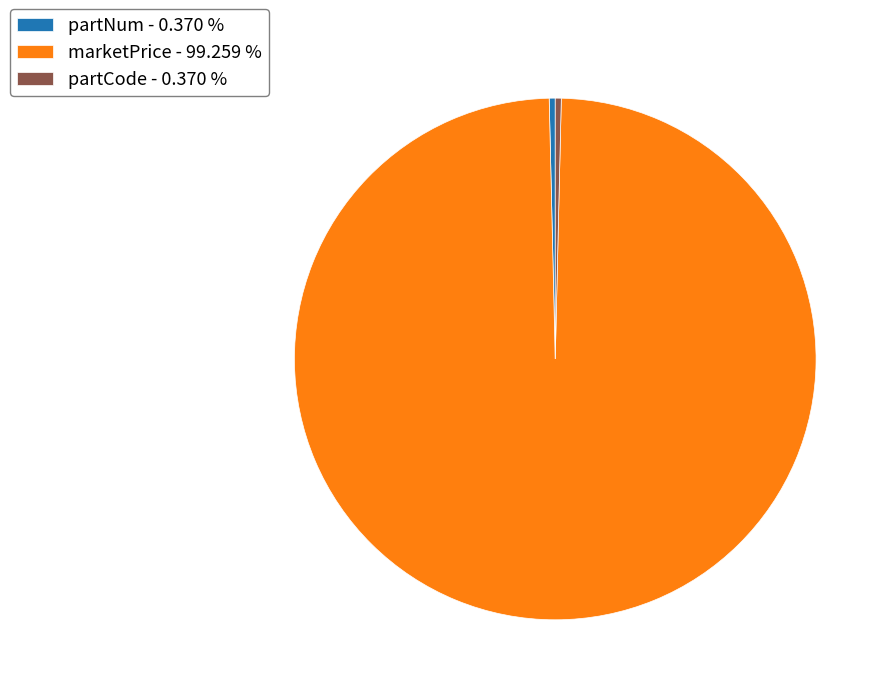

What is the ratio of the value at marketPrice - 99.259 % to the value at partNum - 0.370 %?

268.0